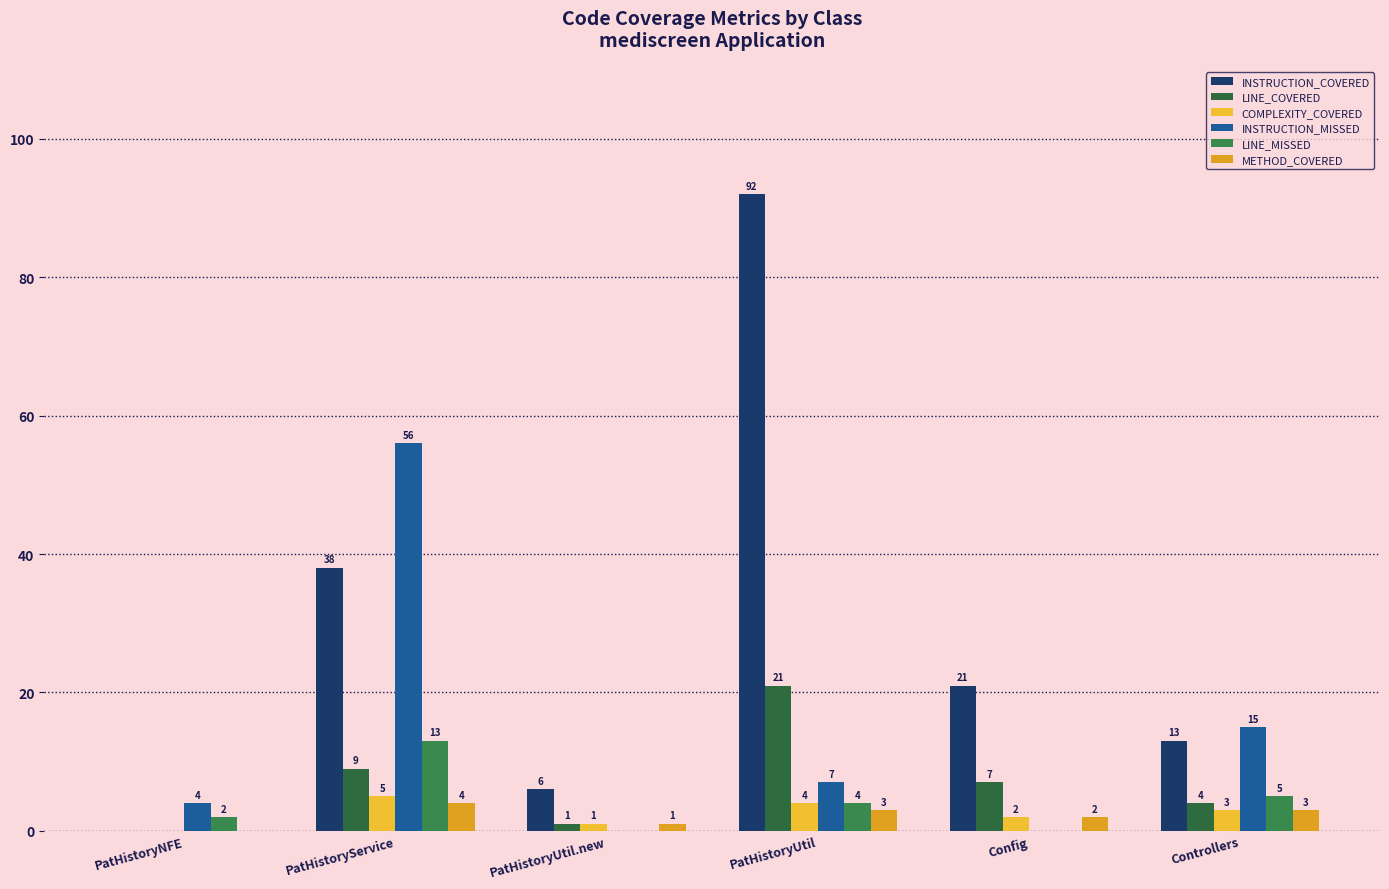

Reading left to right, transcribe all the data shown in this chart.

INSTRUCTION_COVERED: PatHistoryNFE=0	PatHistoryService=38	PatHistoryUtil.new=6	PatHistoryUtil=92	Config=21	Controllers=13
LINE_COVERED: PatHistoryNFE=0	PatHistoryService=9	PatHistoryUtil.new=1	PatHistoryUtil=21	Config=7	Controllers=4
COMPLEXITY_COVERED: PatHistoryNFE=0	PatHistoryService=5	PatHistoryUtil.new=1	PatHistoryUtil=4	Config=2	Controllers=3
INSTRUCTION_MISSED: PatHistoryNFE=4	PatHistoryService=56	PatHistoryUtil.new=0	PatHistoryUtil=7	Config=0	Controllers=15
LINE_MISSED: PatHistoryNFE=2	PatHistoryService=13	PatHistoryUtil.new=0	PatHistoryUtil=4	Config=0	Controllers=5
METHOD_COVERED: PatHistoryNFE=0	PatHistoryService=4	PatHistoryUtil.new=1	PatHistoryUtil=3	Config=2	Controllers=3